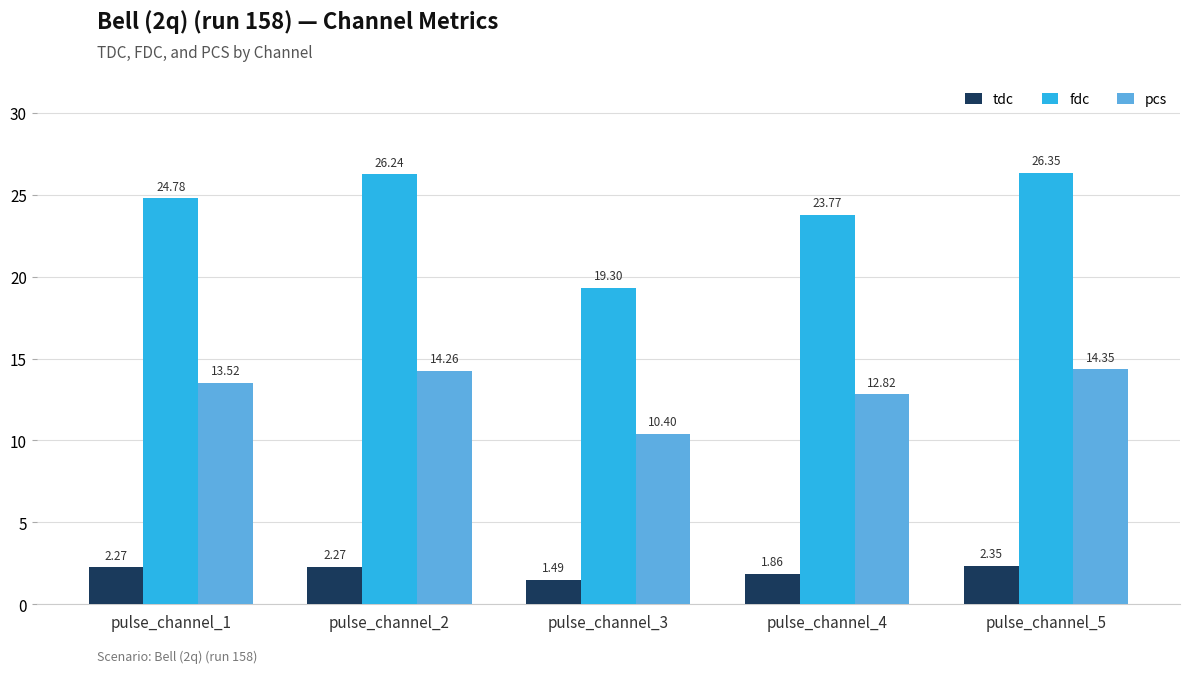

Rank the series by their maximum value, from lowest to highest.

tdc, pcs, fdc